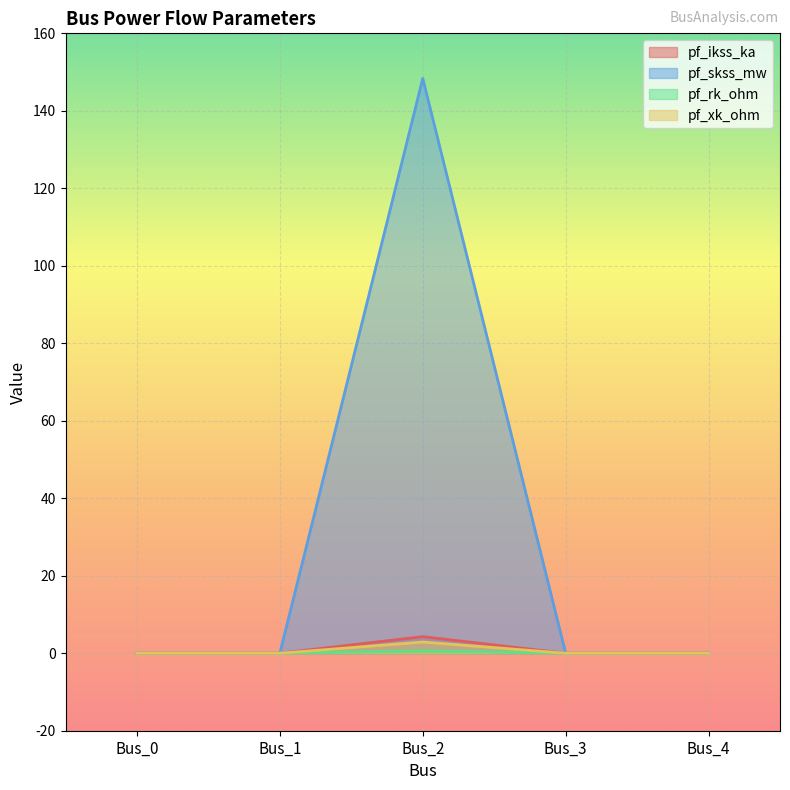

True or false: pf_xk_ohm and pf_skss_mw cross at least once.

False